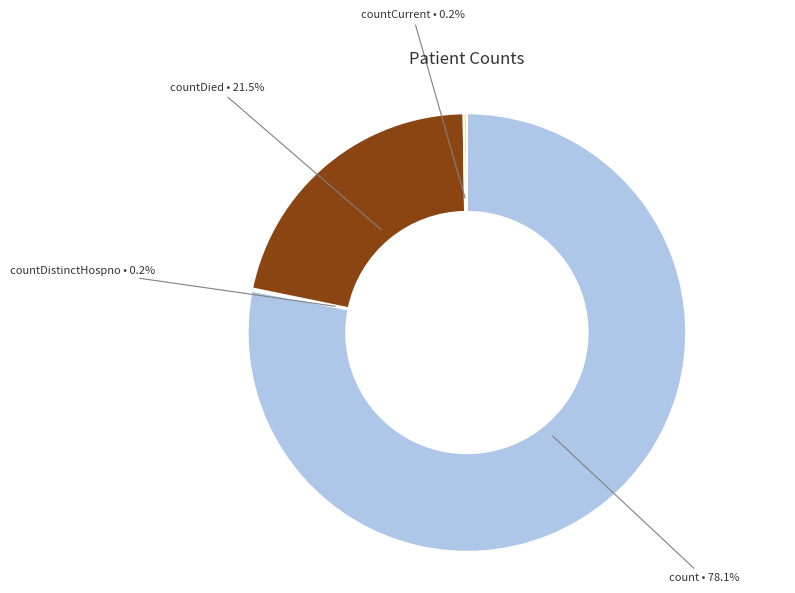

Is there any slice that represents more than half of the pie?

Yes